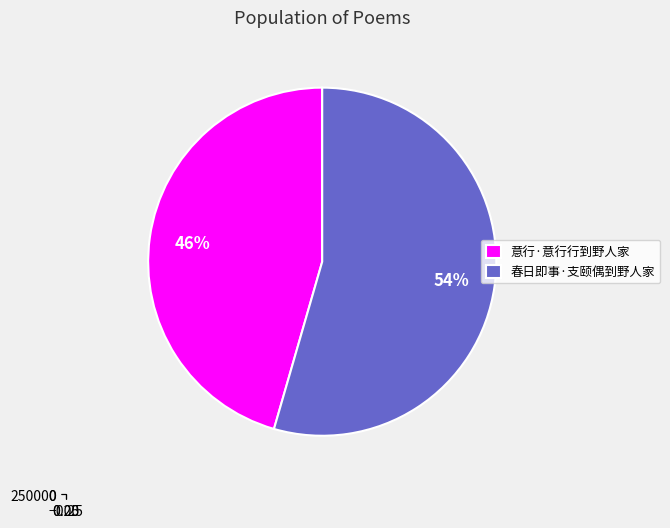

Which slice is the largest?

春日即事·支颐偶到野人家